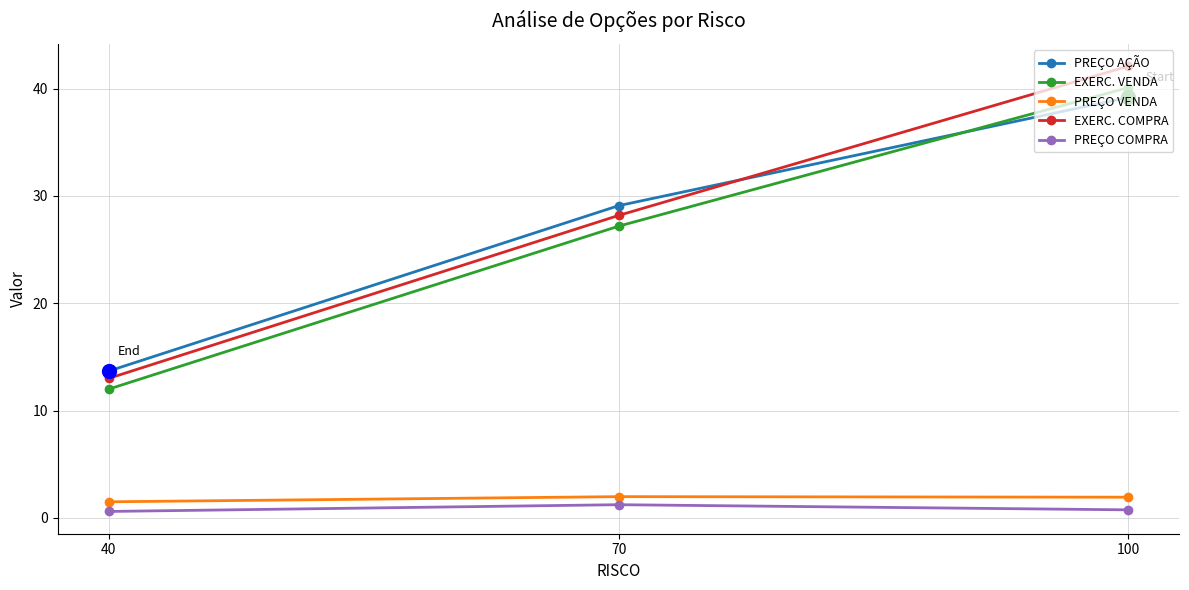

Which series has the largest total across all categories?

EXERC. COMPRA